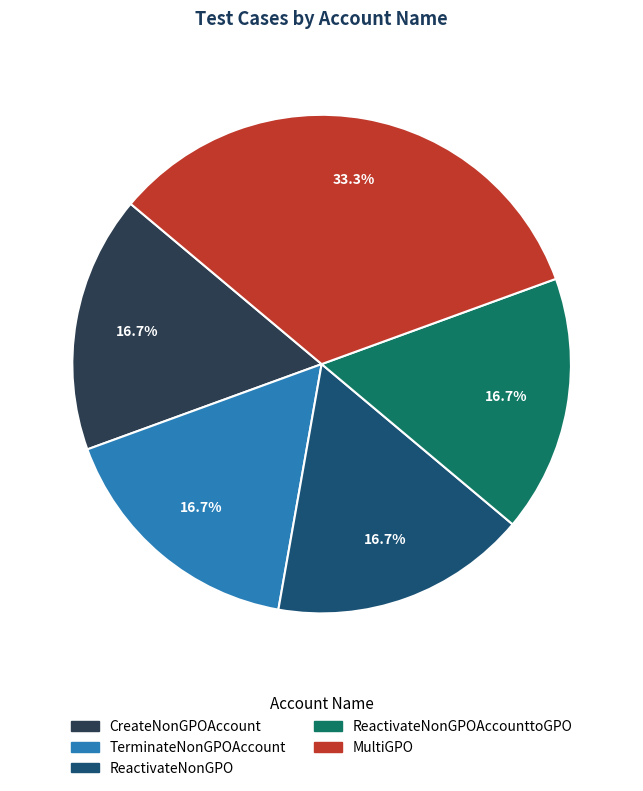

Is there a majority slice in this chart?

No